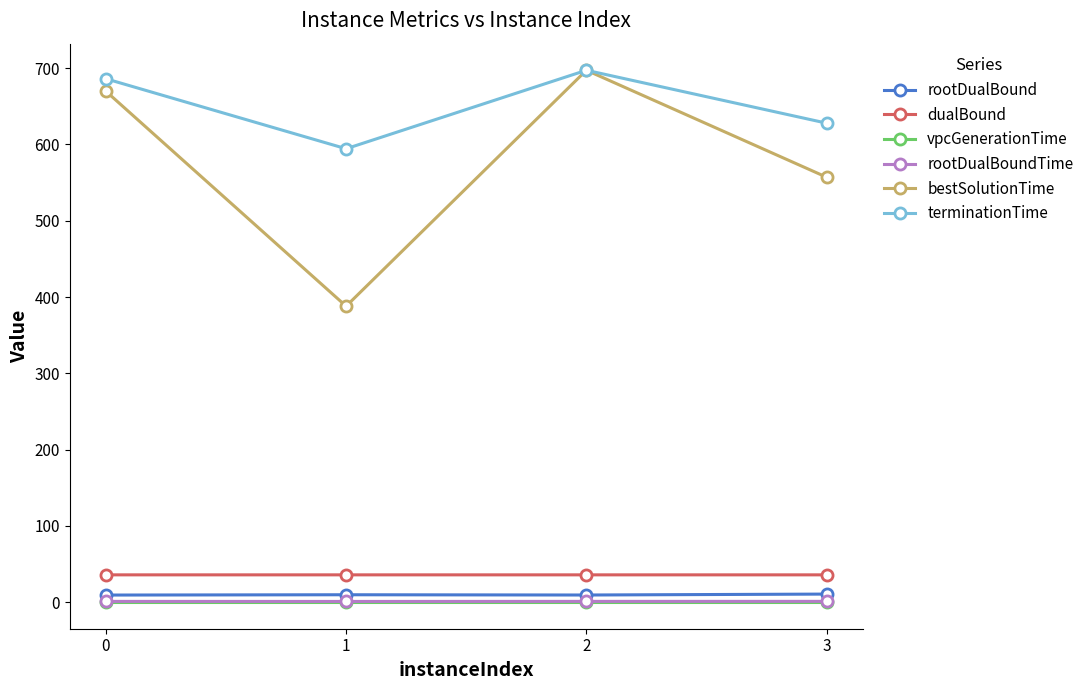

The value of dualBound at 1 is 12.1. True or false?

False